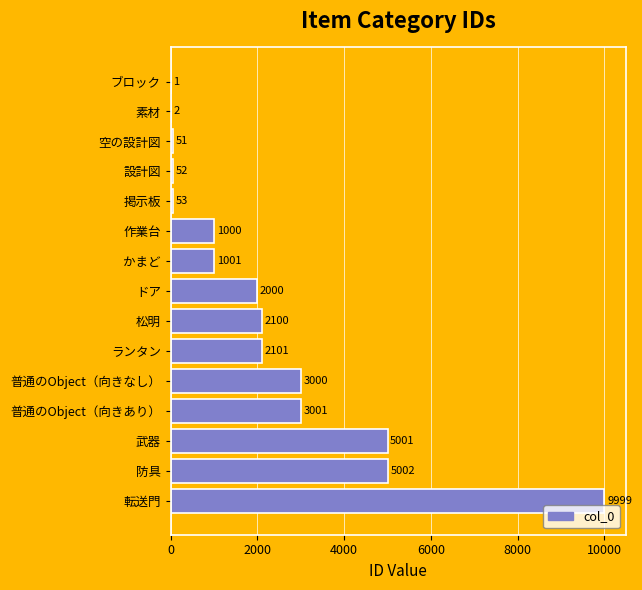

What is the change in value from 武器 to 転送門?

+4998